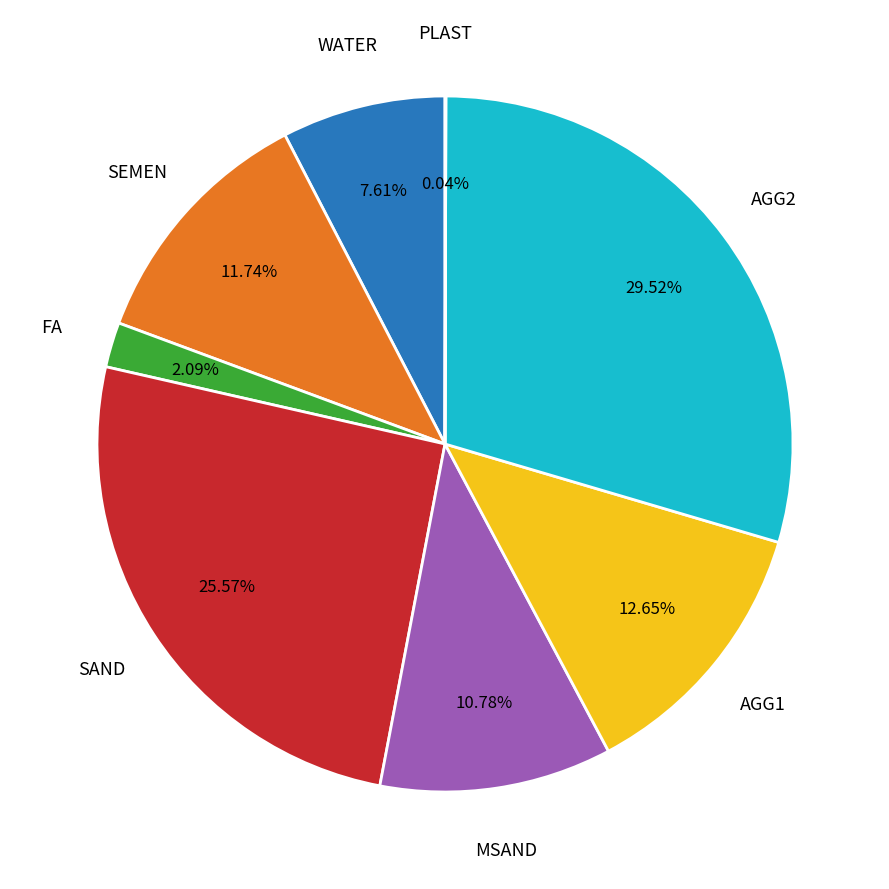

Is there any slice that represents more than half of the pie?

No